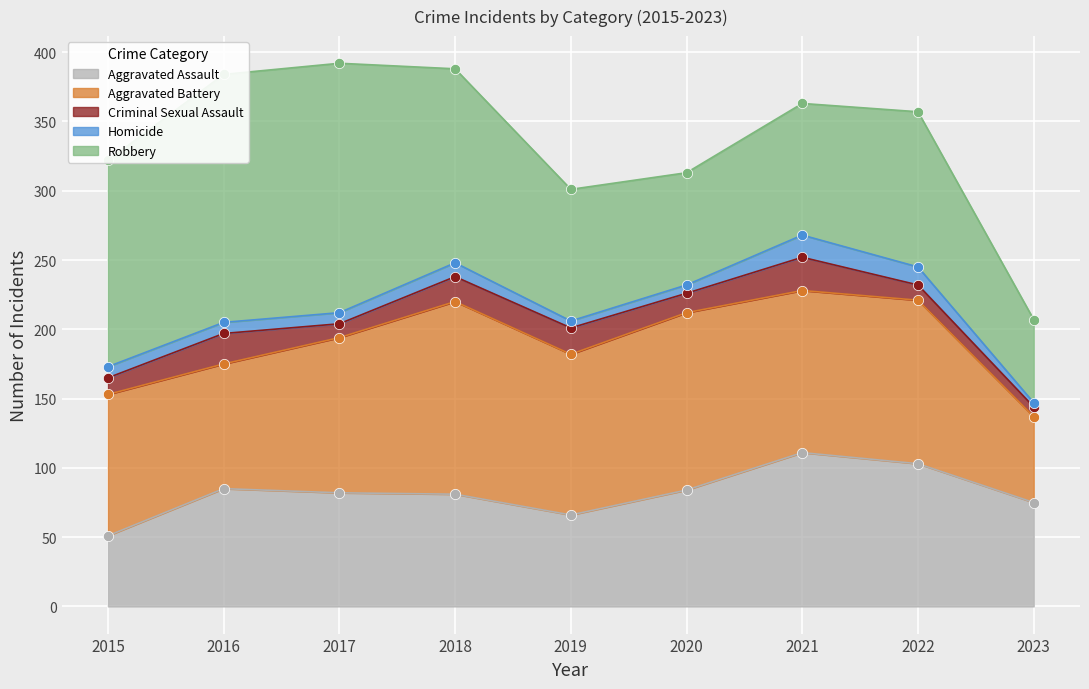

What is the total value across all series at 2016?

384